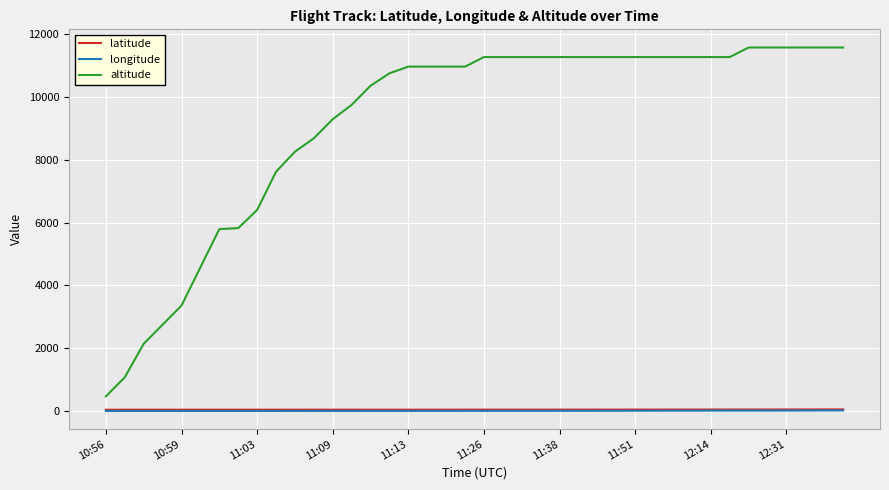

What is the maximum value for latitude?

40.6